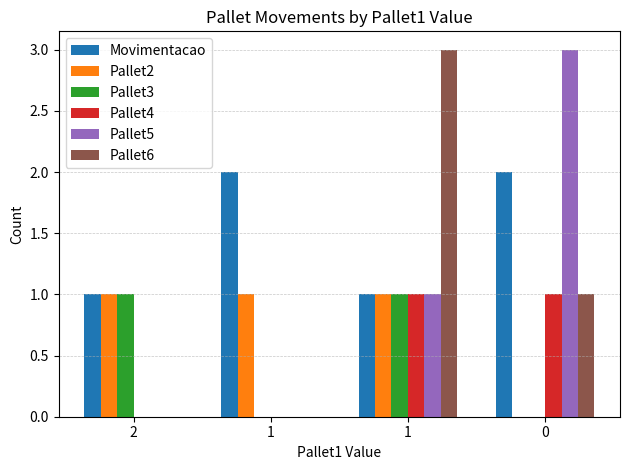

At 2, list the series in order from largest to smallest.

Movimentacao, Pallet2, Pallet3, Pallet4, Pallet5, Pallet6